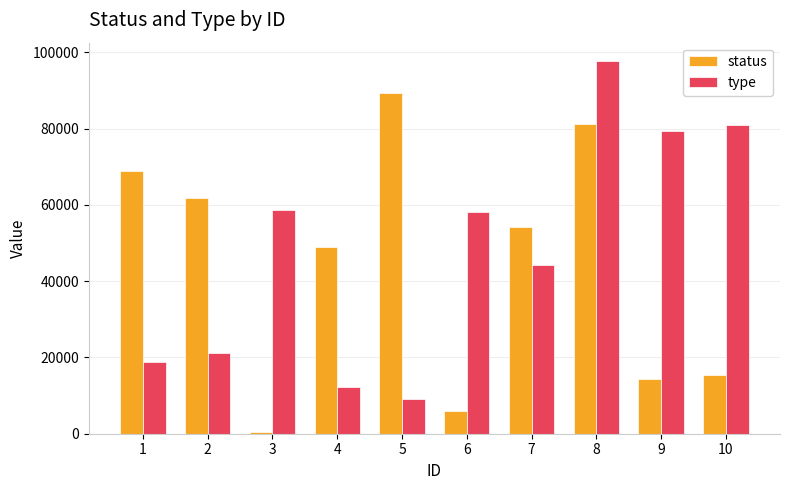

Does the chart contain stacked bars?

No